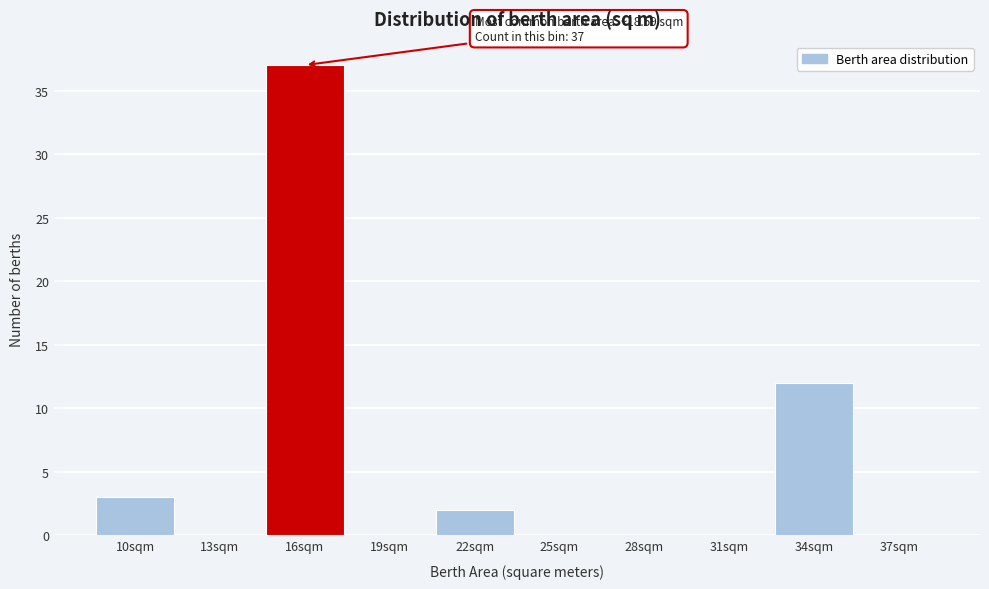

Reading right to left, transcribe all the data shown in this chart.

37sqm=0	34sqm=12	31sqm=0	28sqm=0	25sqm=0	22sqm=2	19sqm=0	16sqm=37	13sqm=0	10sqm=3